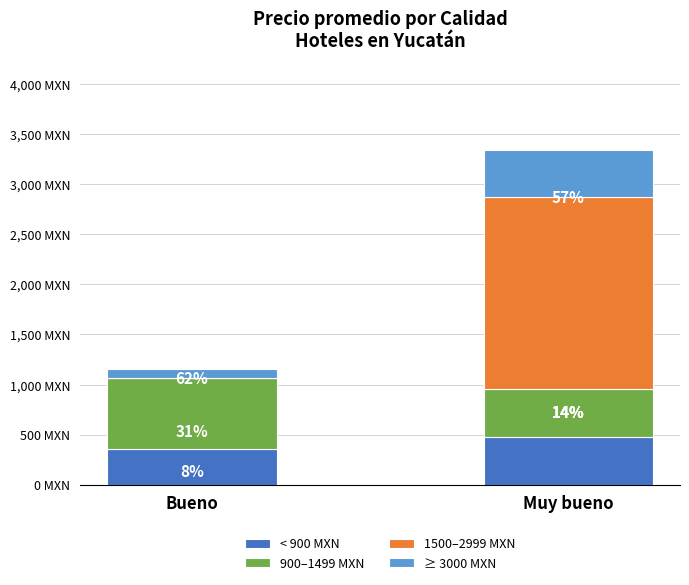

What is the difference between the < 900 MXN values at Bueno and Muy bueno?

123.7